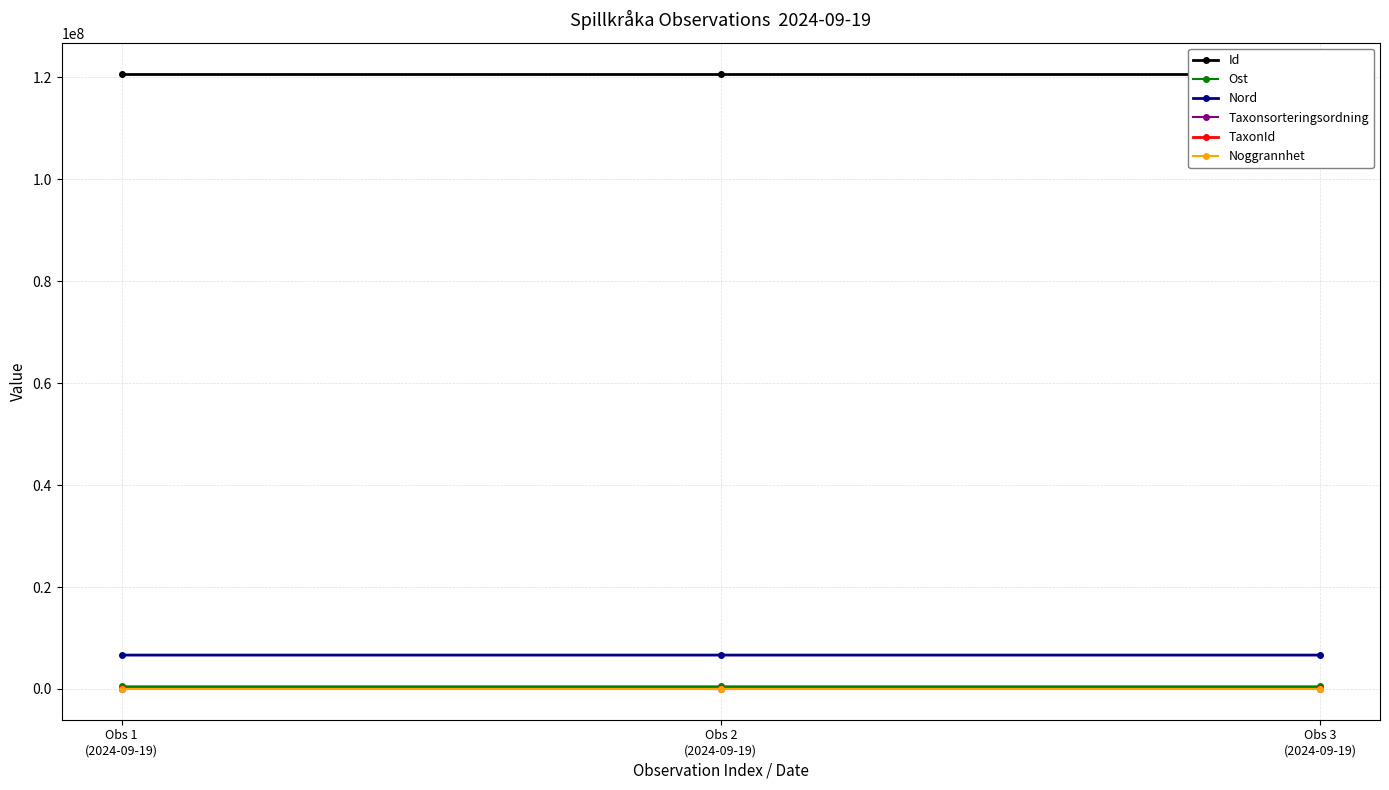

List the series in order of their peak value, highest first.

Id, Nord, Ost, TaxonId, Taxonsorteringsordning, Noggrannhet